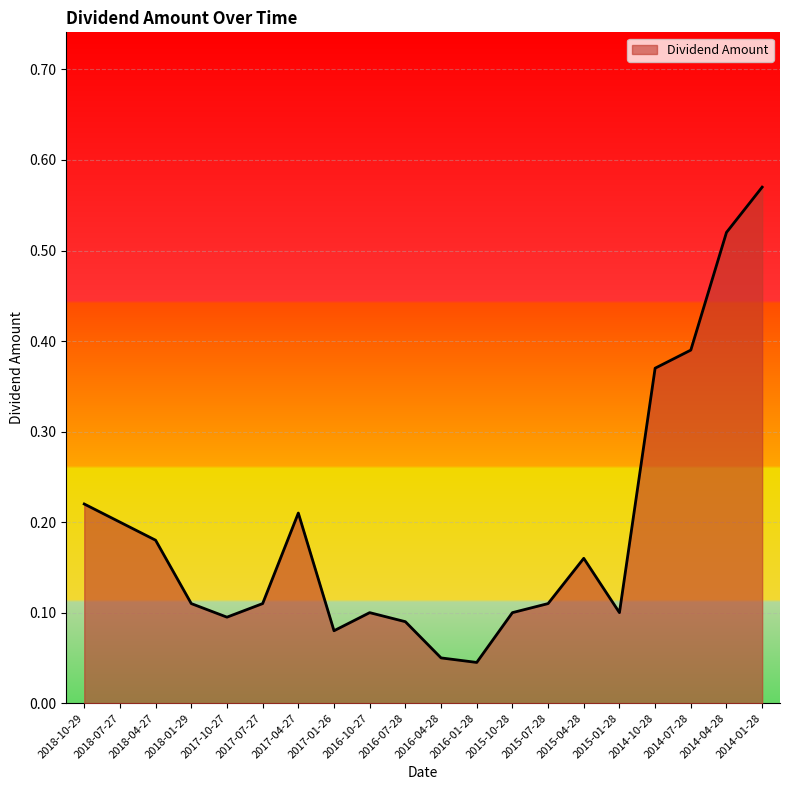

Which has a higher value, 2015-01-28 or 2017-01-26?

2015-01-28